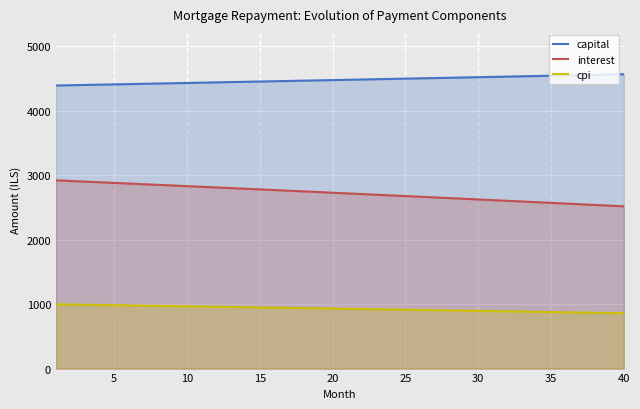

List the series in order of their overall mean, highest first.

capital, interest, cpi